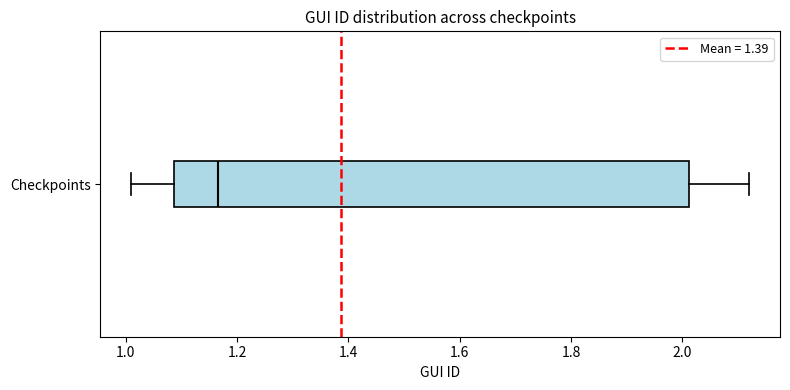

Where is the right edge of the box for Checkpoints on the x-axis? The values are not printed on the chart, so give them approximately, as read against the axis.

2.02